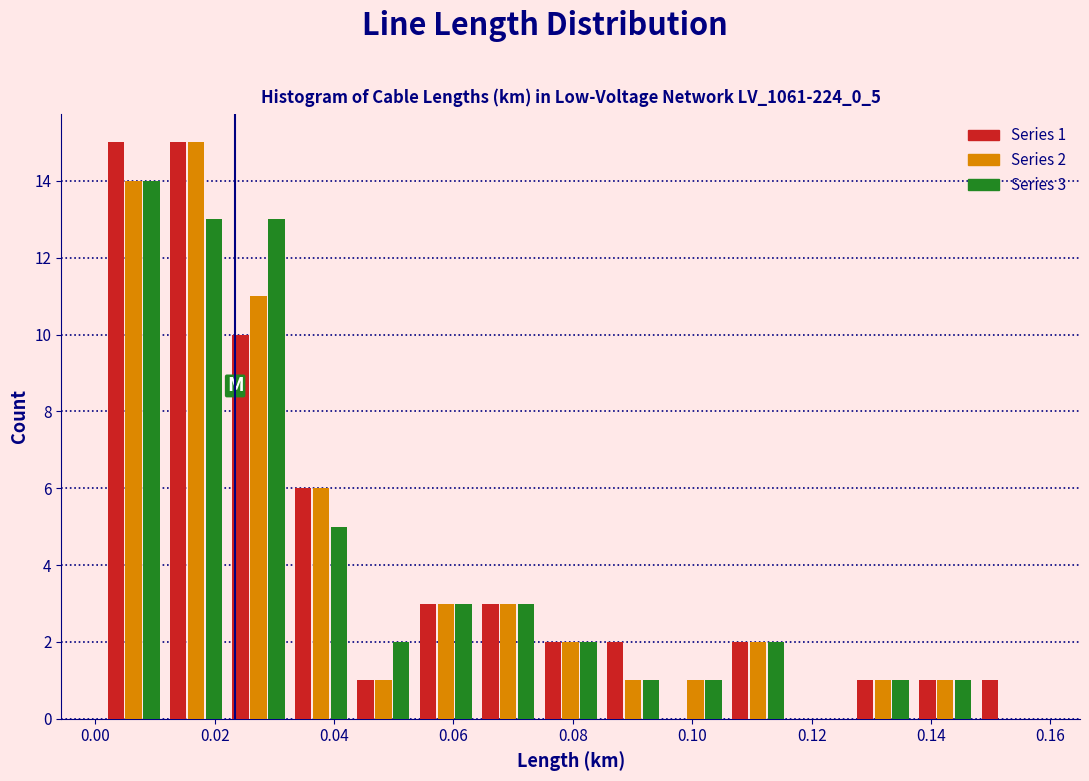

In the Series 2 series, which range on the x-axis has the tallest bar?

0.012 to 0.022